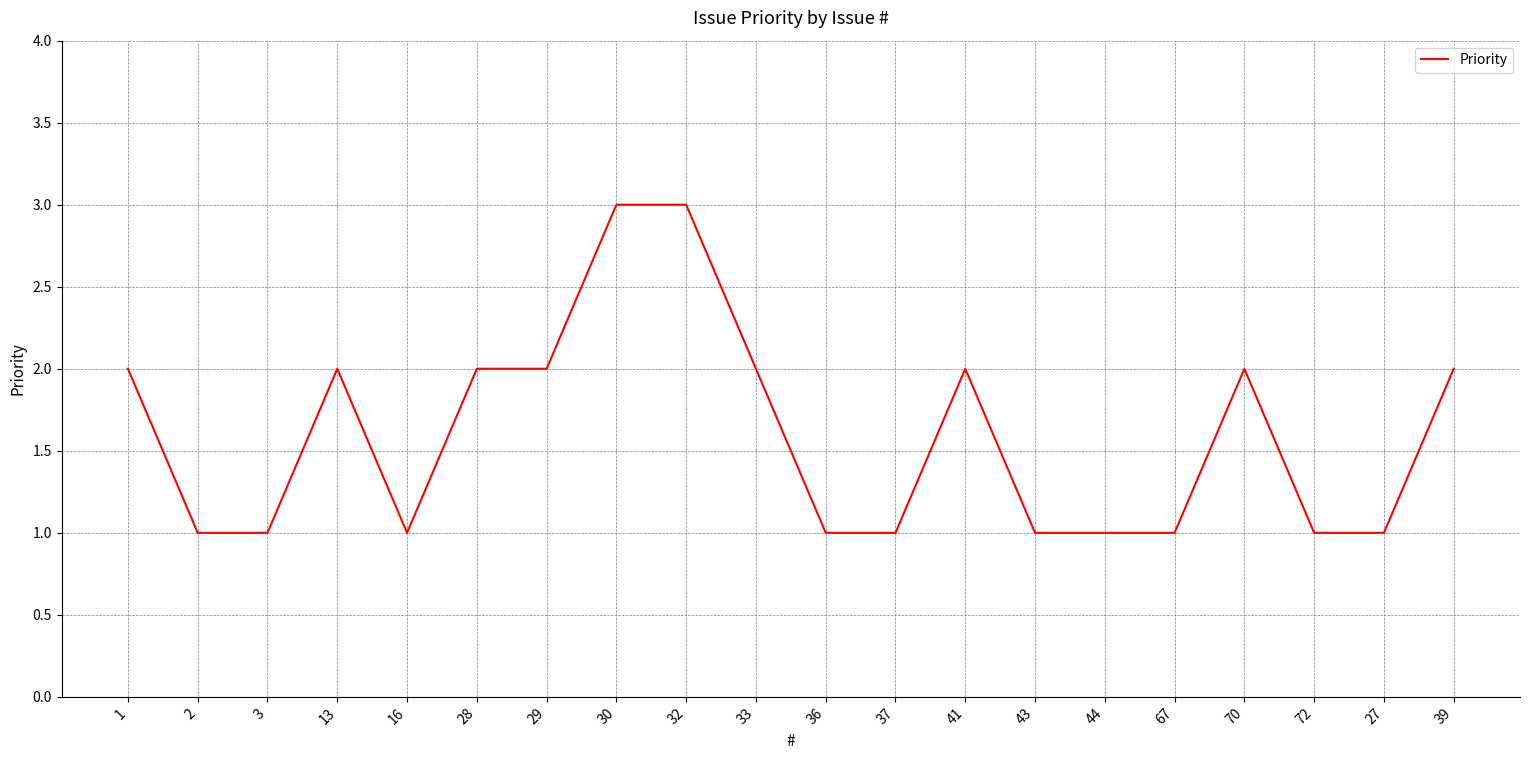

What is the maximum value shown in the chart?

3